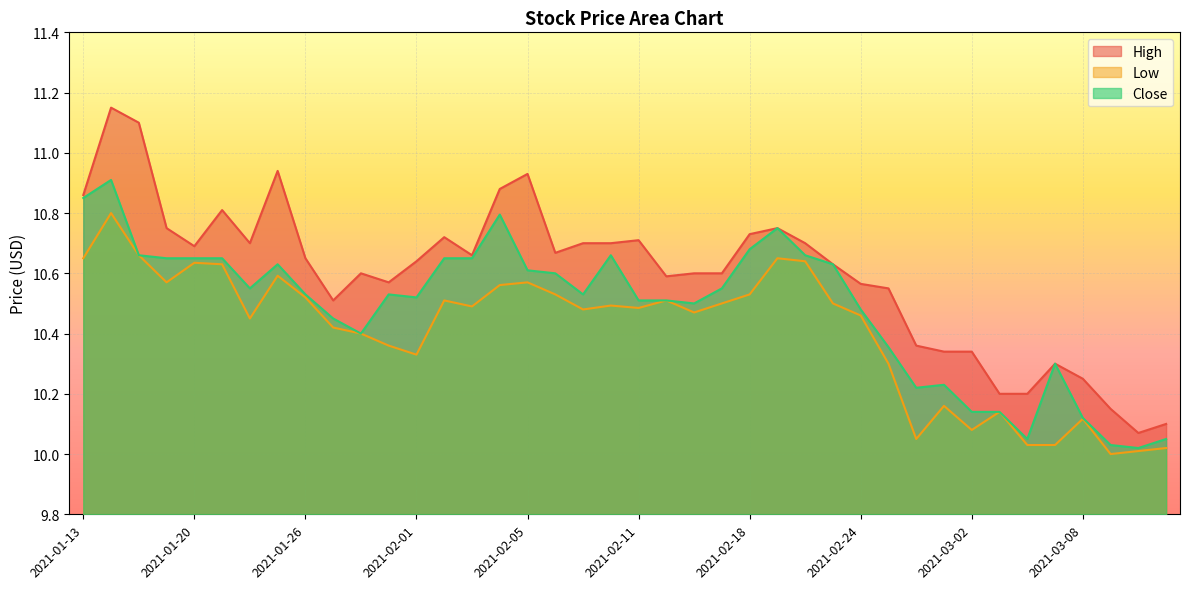

What is the sum of the Close values at 2021-03-02 and 2021-02-09?

20.7